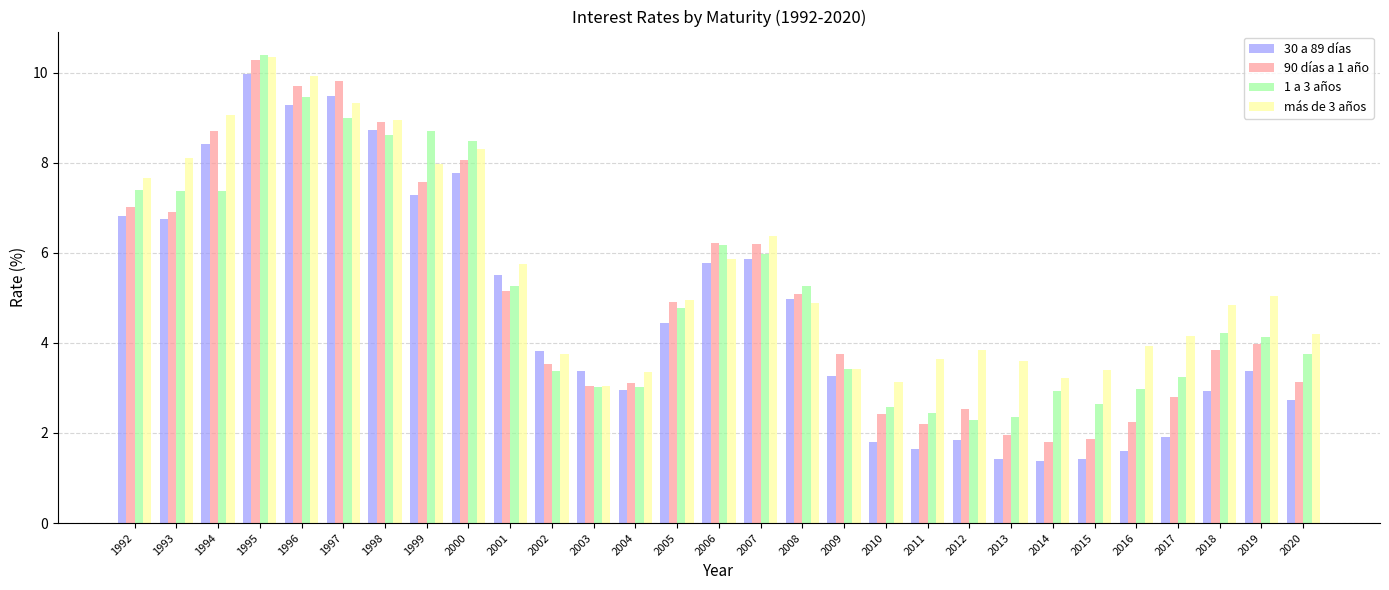

The más de 3 años series shows 1.1 at 2003. True or false?

False